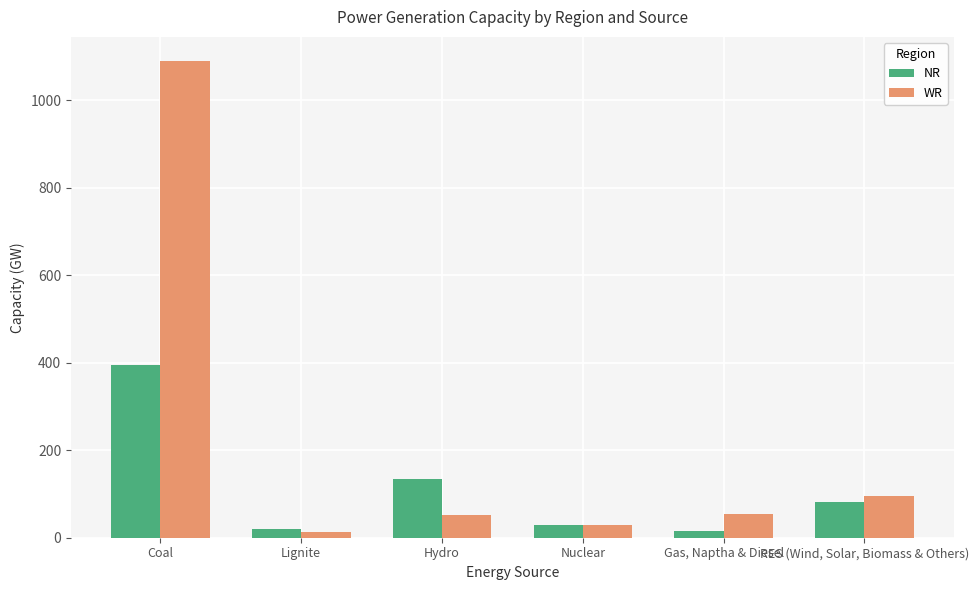

How many distinct data groups are displayed?

2